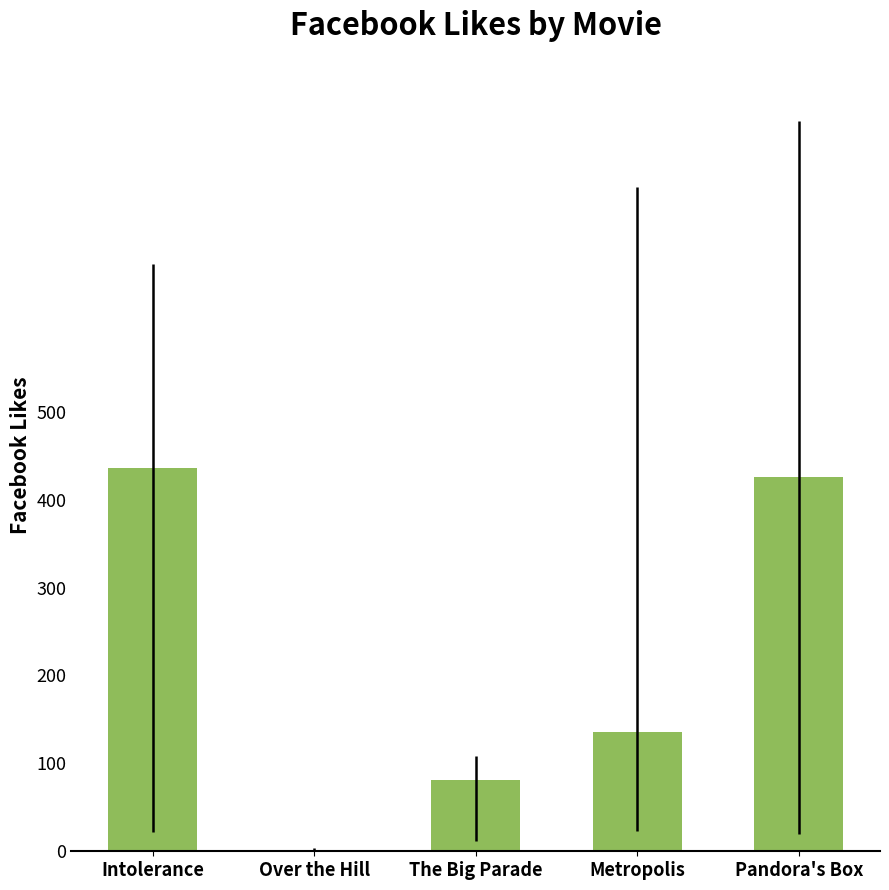

Are the bars horizontal?

No